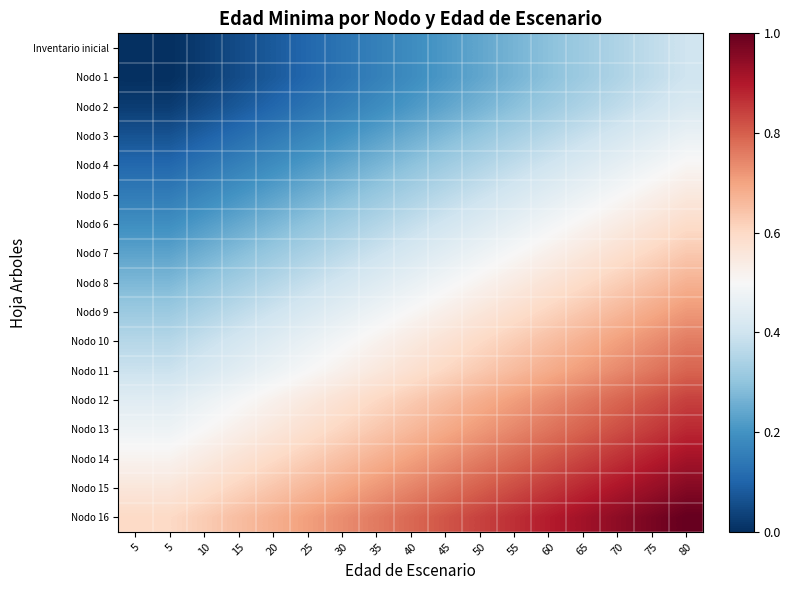

Which category has the lowest value across all series?

5